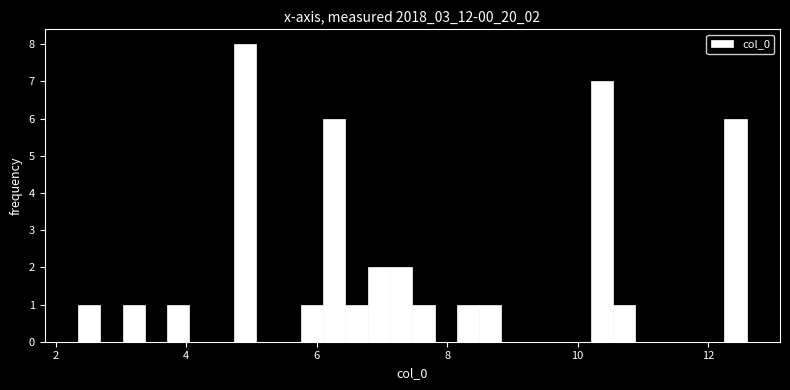

Around what value on the x-axis is the tallest bar? Give the approximate position of its centre, as read against the axis.

5.0